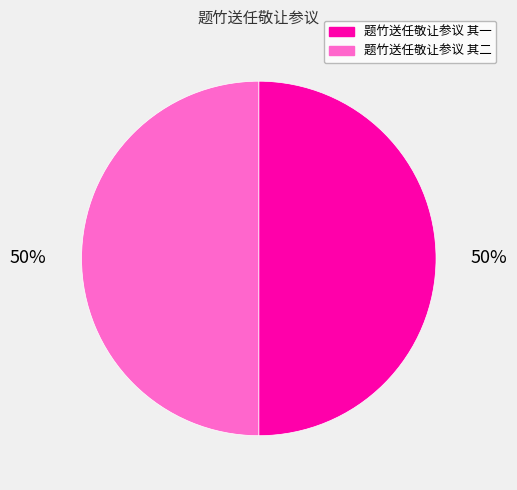

Is it true that 题竹送任敬让参议 其一 is 59% of the pie?

False